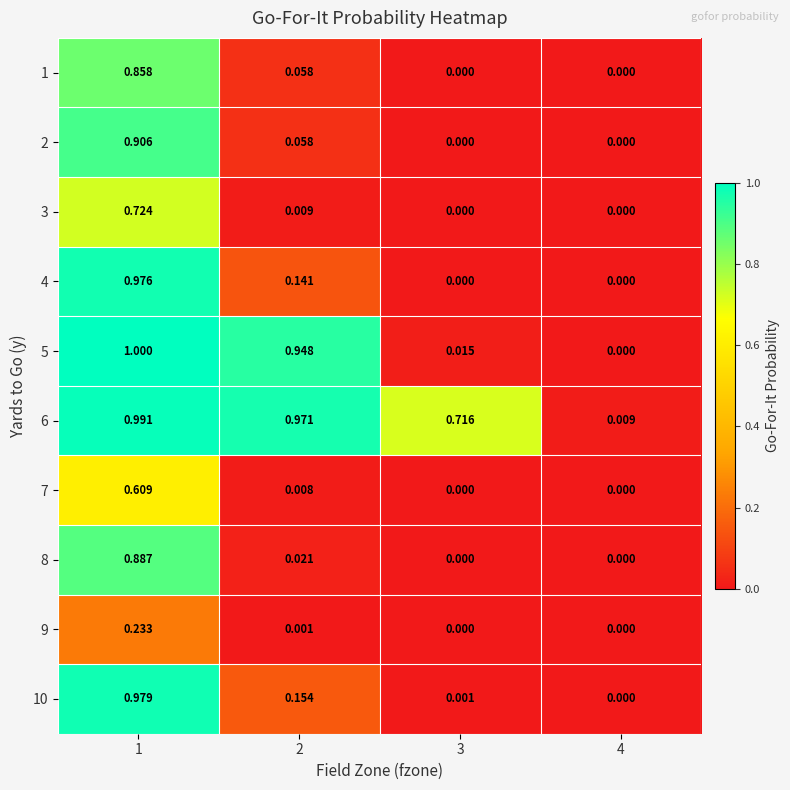

Which series has the largest total across all categories?

6